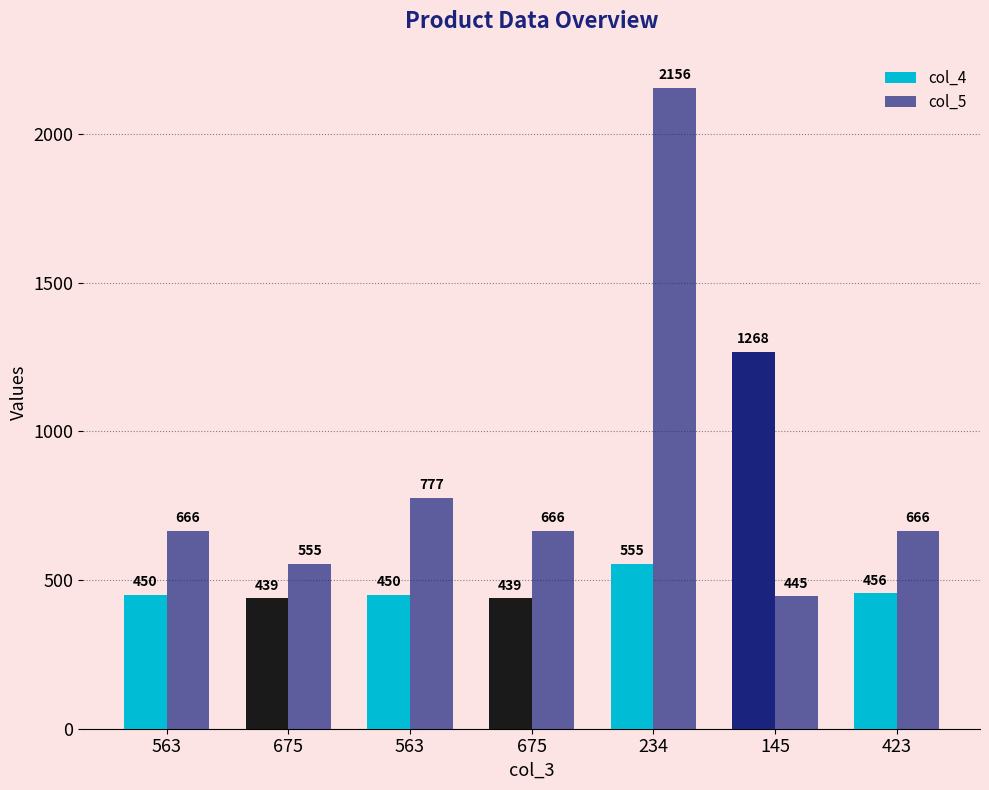

At which label does col_5 first exceed 666?

563